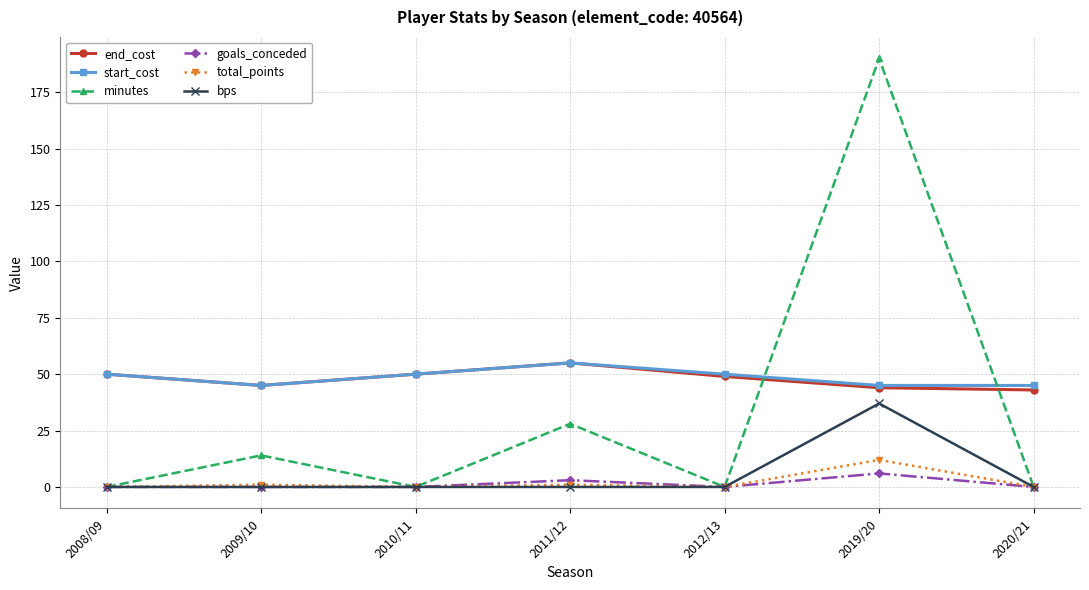

Is the value of bps at 2008/09 greater than the value of start_cost at 2009/10?

No